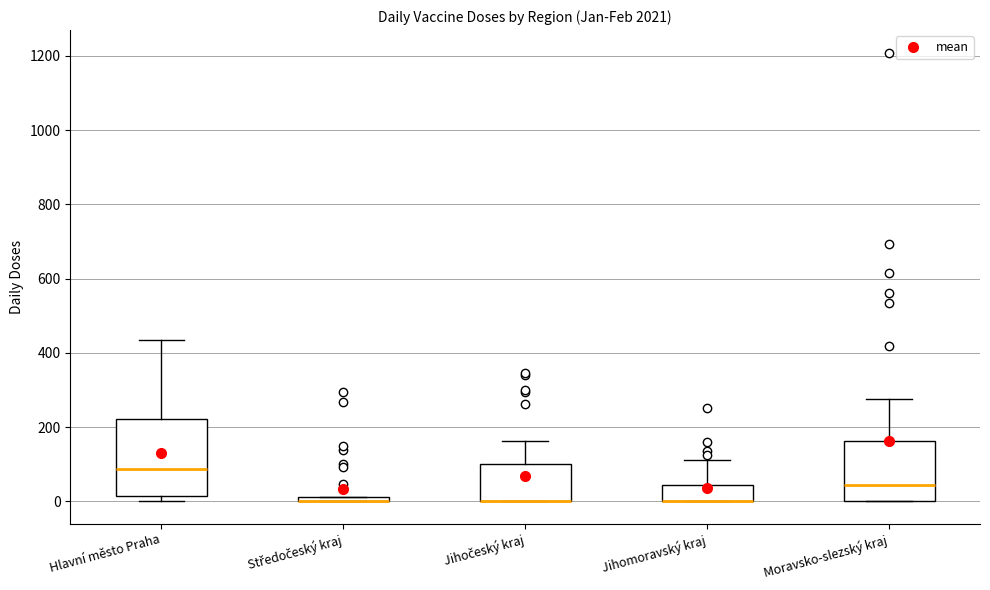

Where is the lower edge of the box for Jihomoravský kraj on the y-axis? The values are not printed on the chart, so give them approximately, as read against the axis.

0